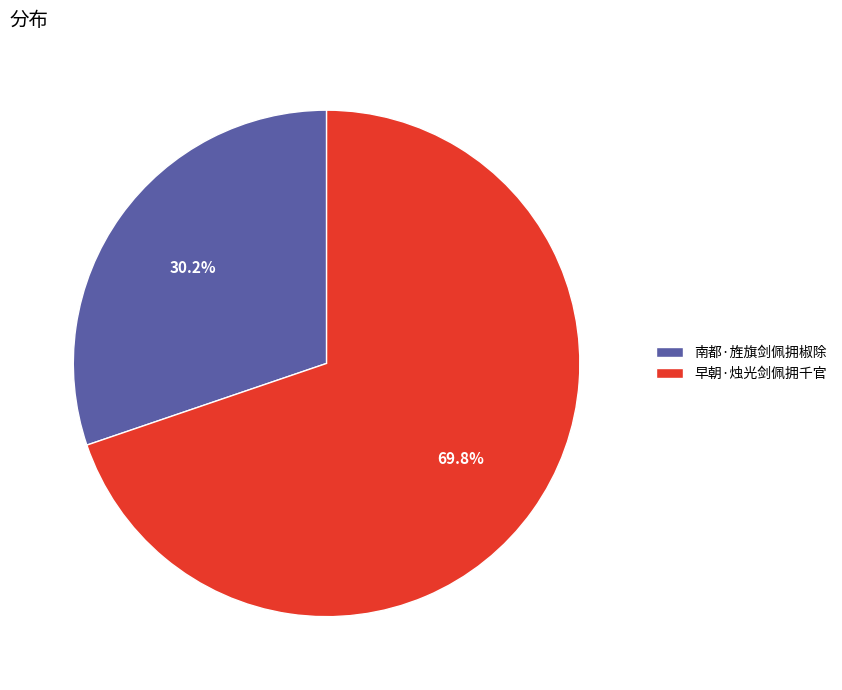

Which has a higher value, 早朝·烛光剑佩拥千官 or 南都·旌旗剑佩拥椒除?

早朝·烛光剑佩拥千官